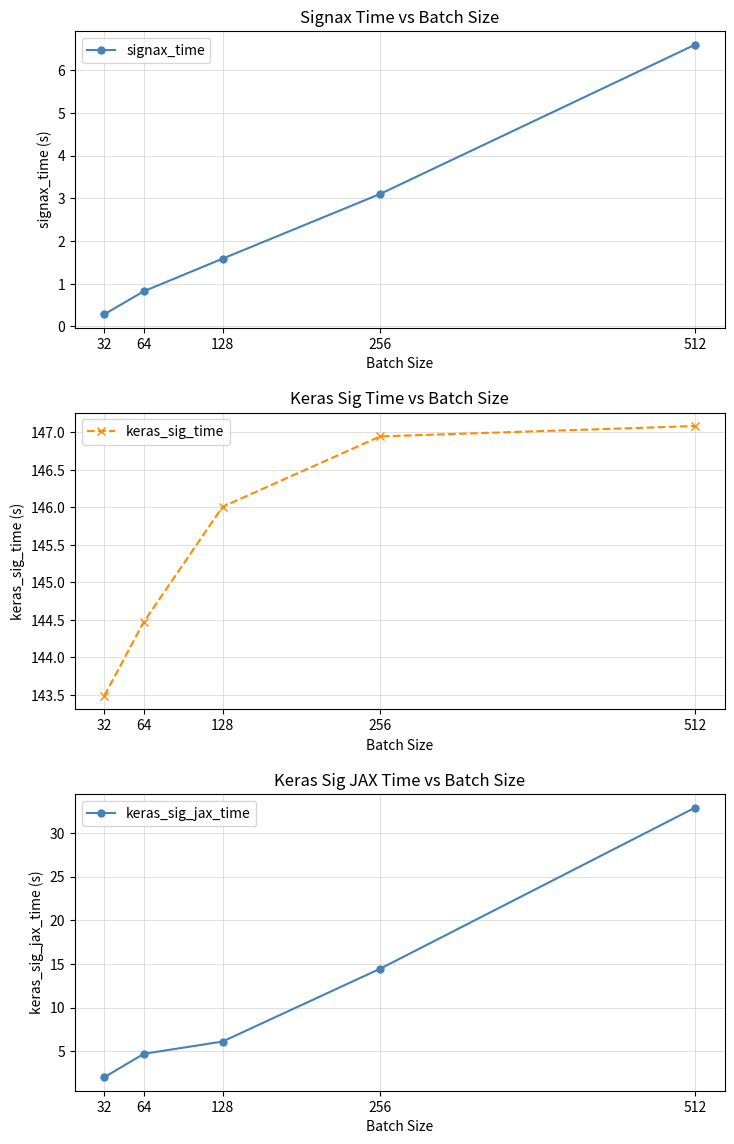

What is the value of the keras_sig_time point at the 4th from the left?

146.9